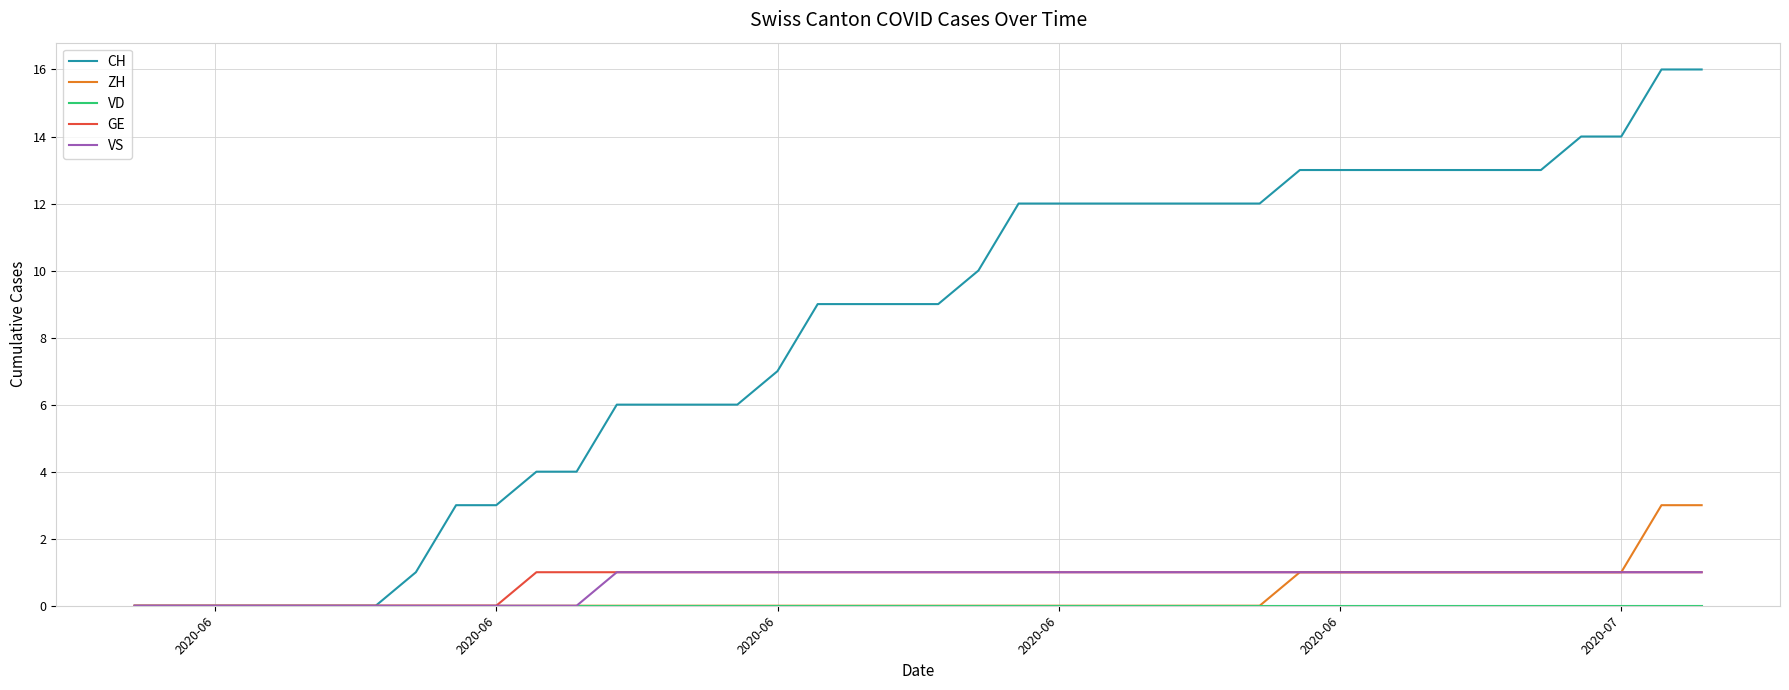

Which series has the largest total across all categories?

CH